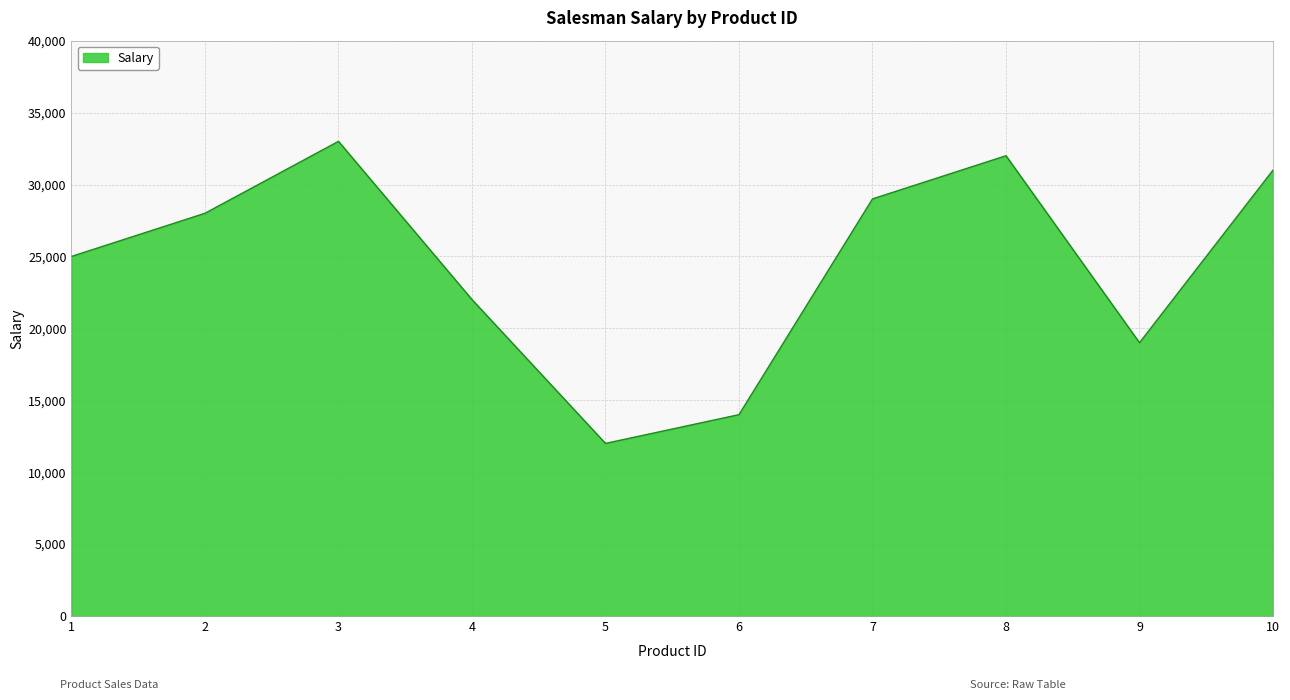

What is the sum of the values at 8 and 6?

46000